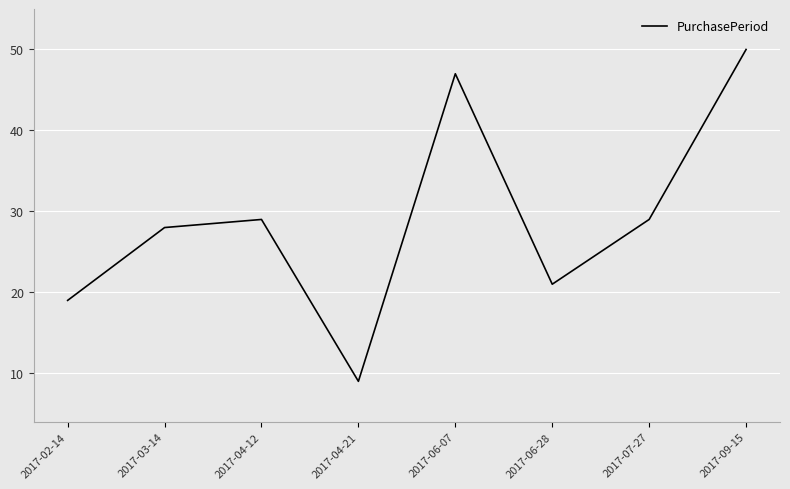

What is the sum of all values?

232